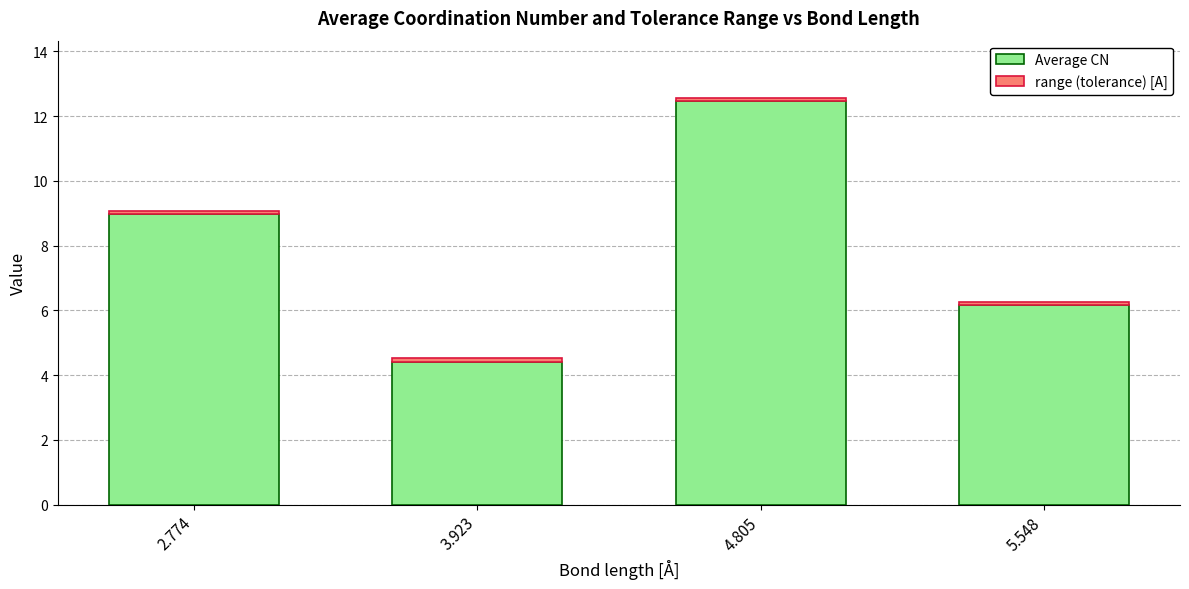

What is the sum of all Average CN values?

32.0